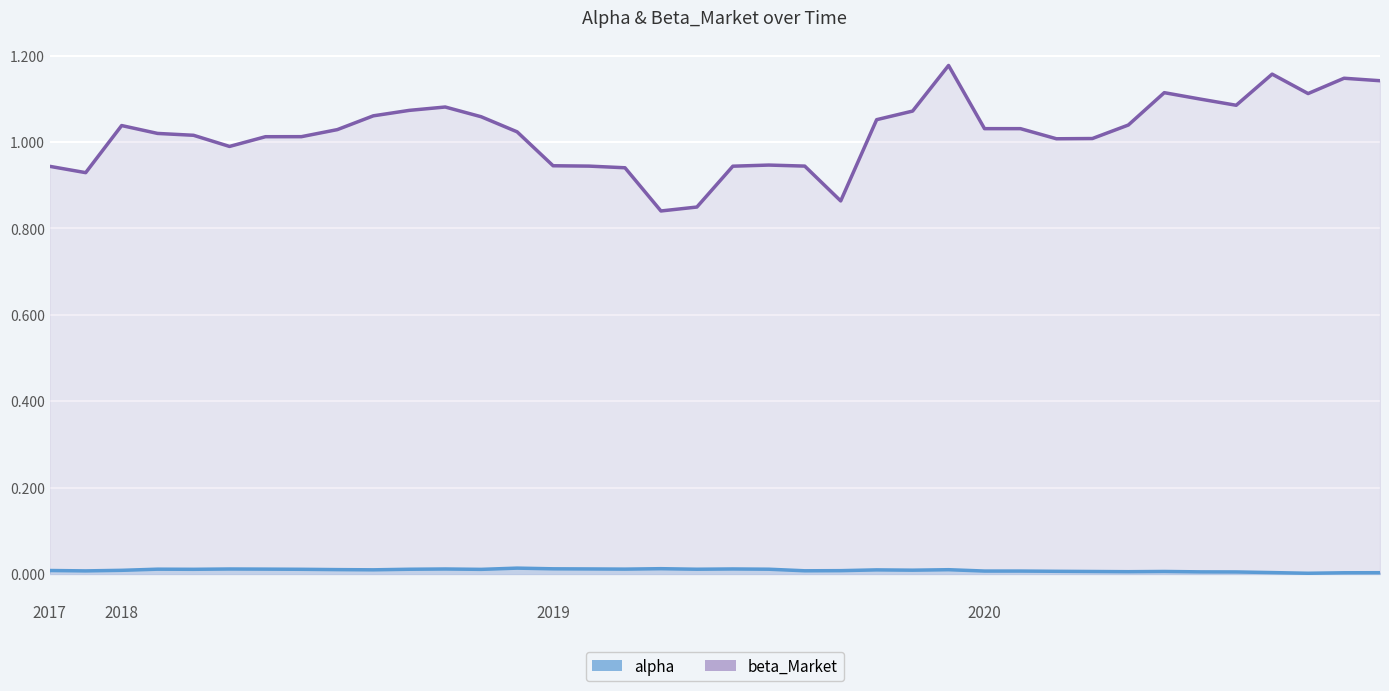

The beta_Market series shows 1.1 at 33. True or false?

True